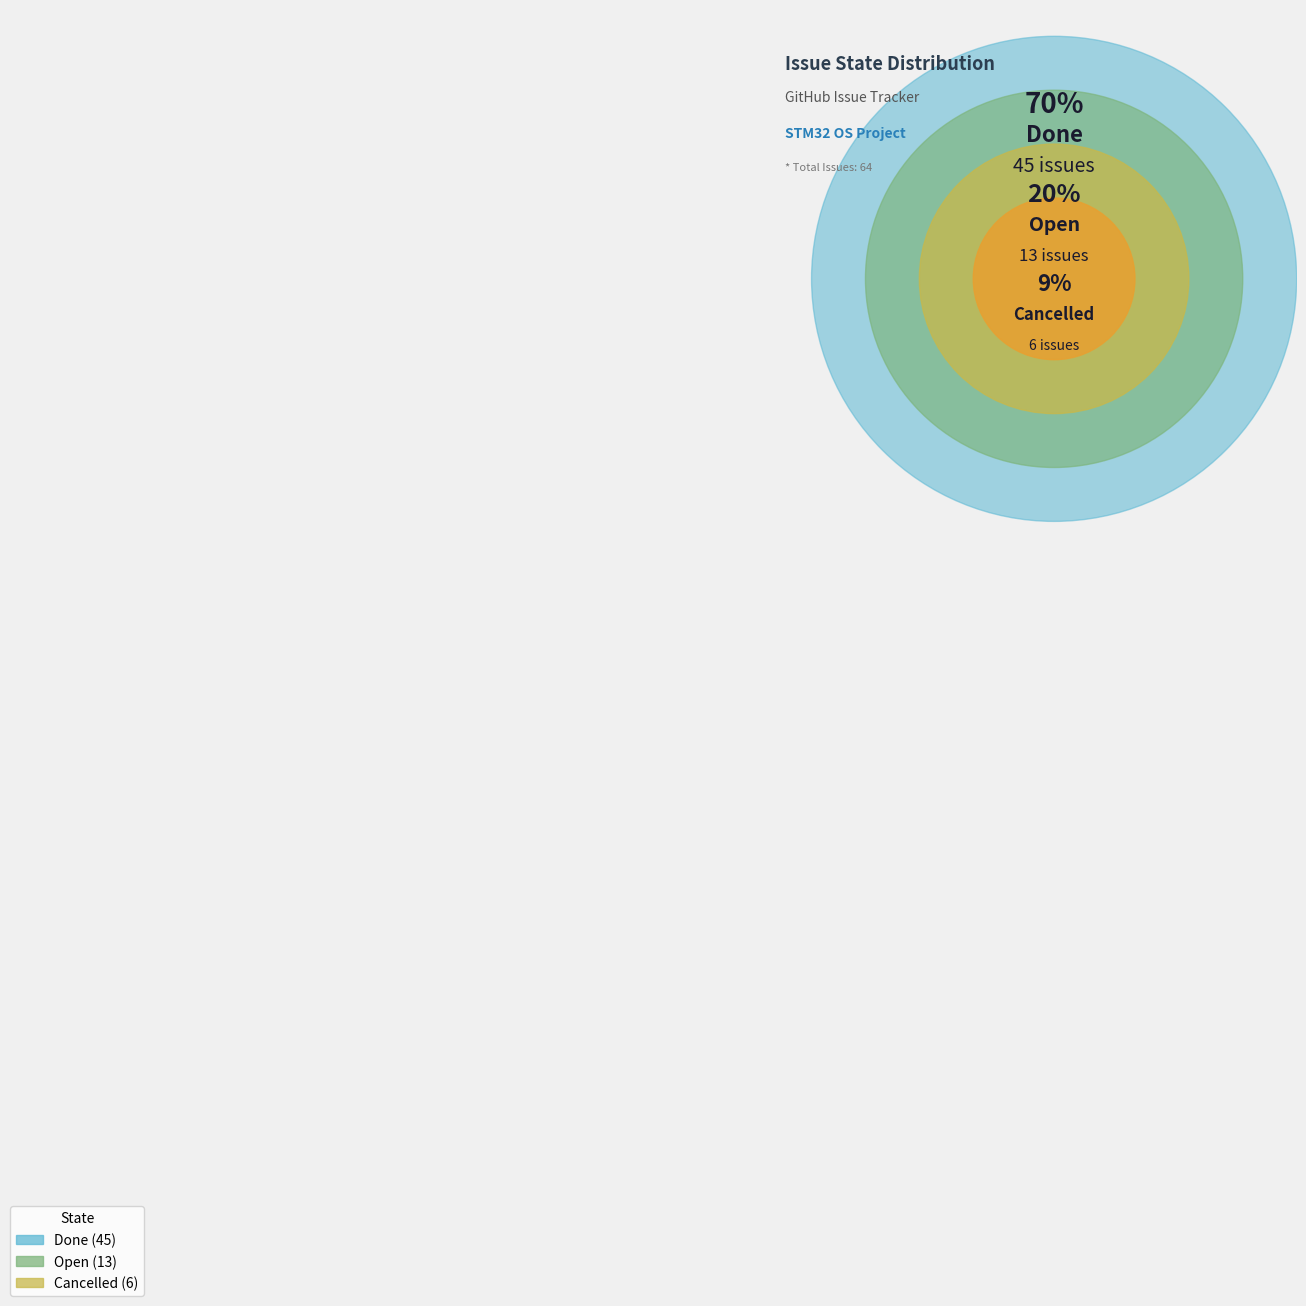

Which category has the biggest portion of the pie?

Done